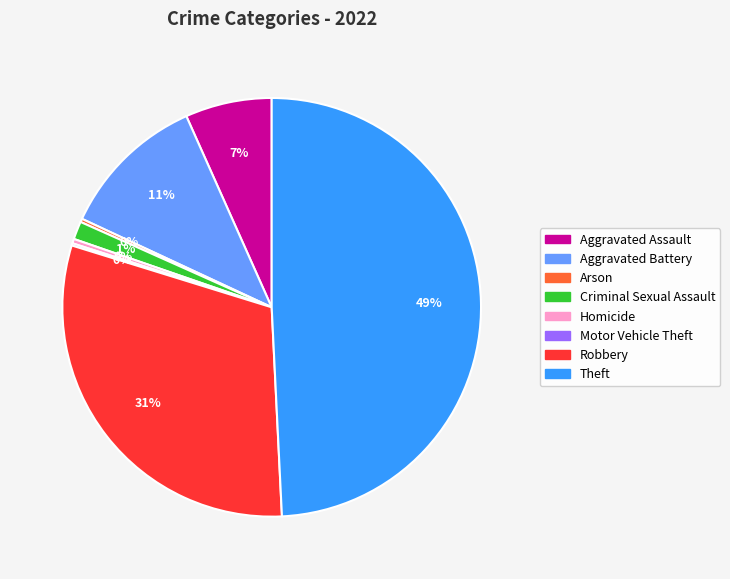

To the nearest percent, what is the average slice percentage?

12%